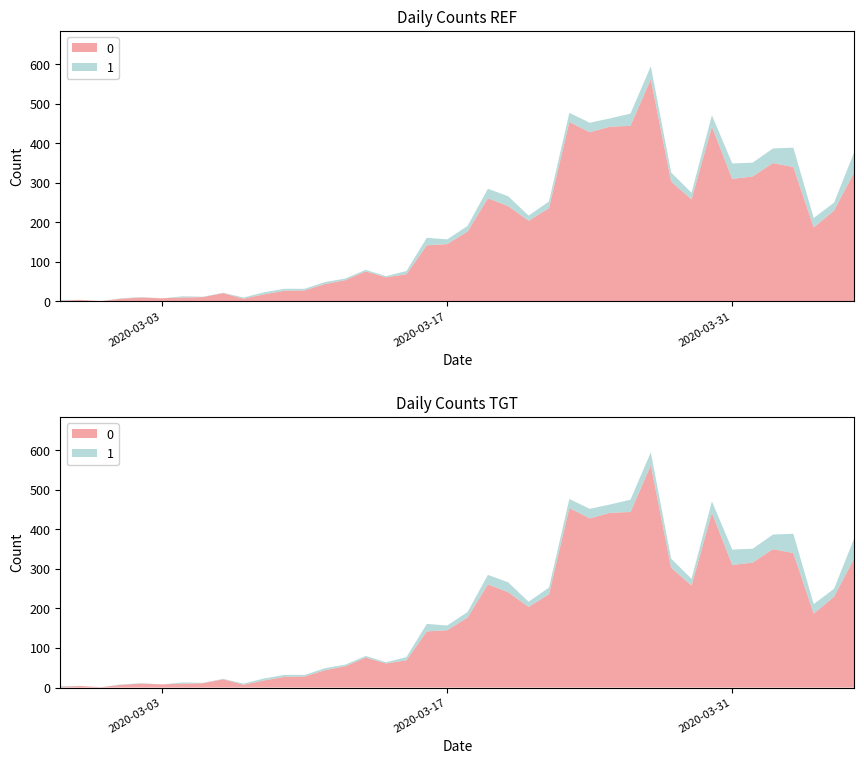

Reading left to right, extract all data points from this chart.

0: 2	4	1	7	10	8	10	11	21	7	18	27	28	44	54	76	61	69	142	145	177	261	241	204	236	454	428	442	444	562	303	258	442	310	316	350	340	187	230	328
1: 2	0	0	1	1	0	3	1	1	3	5	5	4	5	4	4	3	8	19	12	14	24	25	13	17	23	24	21	31	33	23	17	29	39	35	37	49	24	20	51